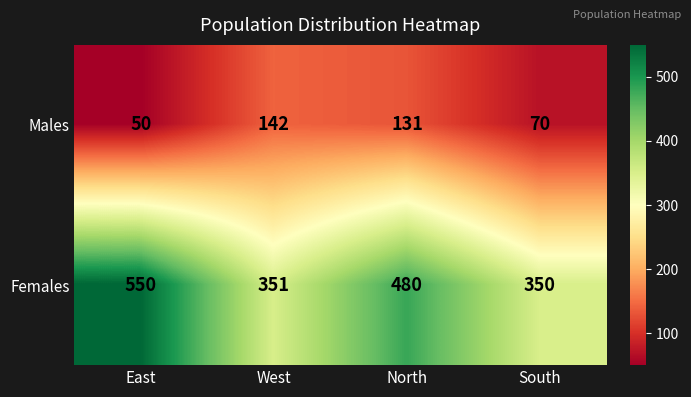

How many data points in Females are less than 480?

2